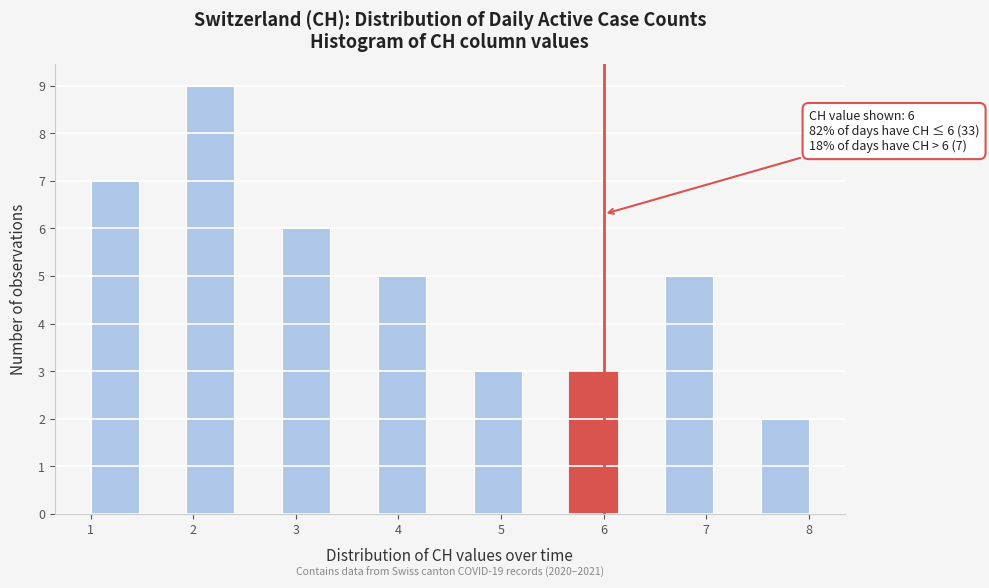

Which range on the x-axis has the tallest bar?

1.9 to 2.4